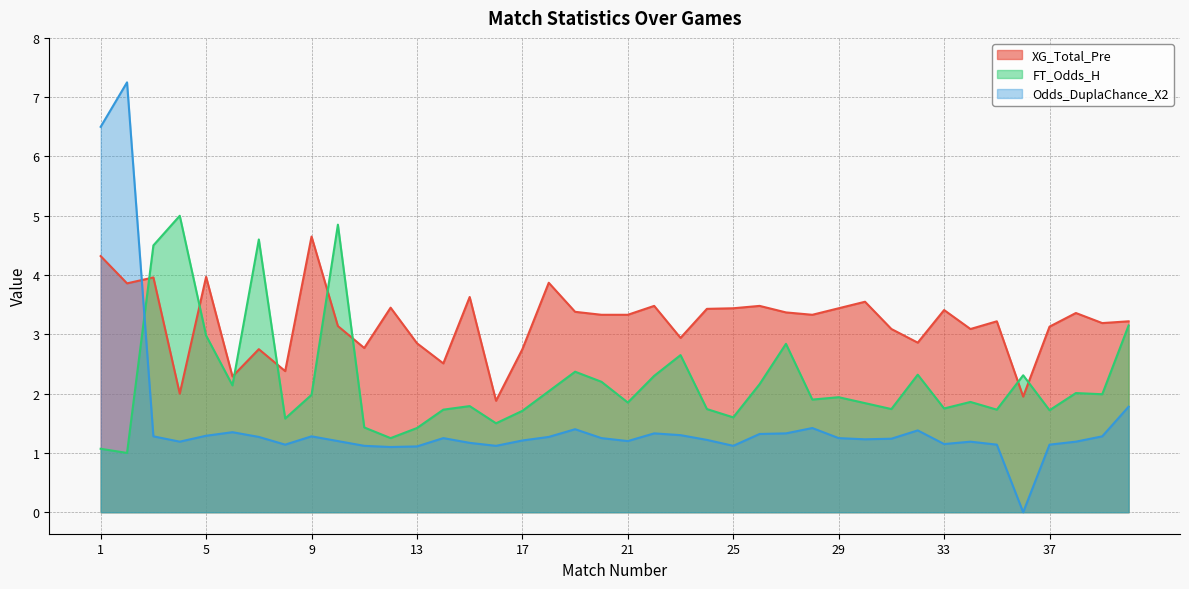

What are all the series names shown in the legend?

XG_Total_Pre, FT_Odds_H, Odds_DuplaChance_X2